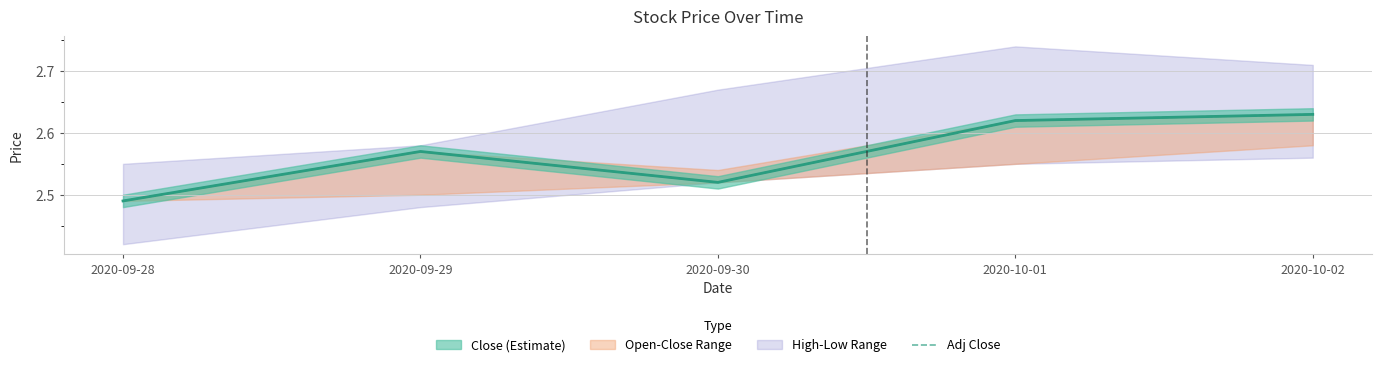

What is the approximate value at 2020-10-02?

2.6